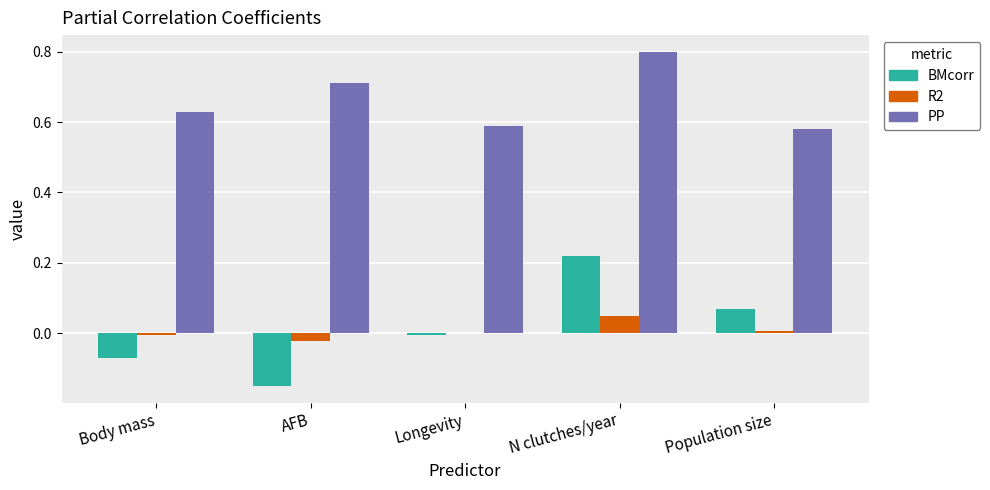

The value of R2 at Body mass is -0.0. True or false?

True